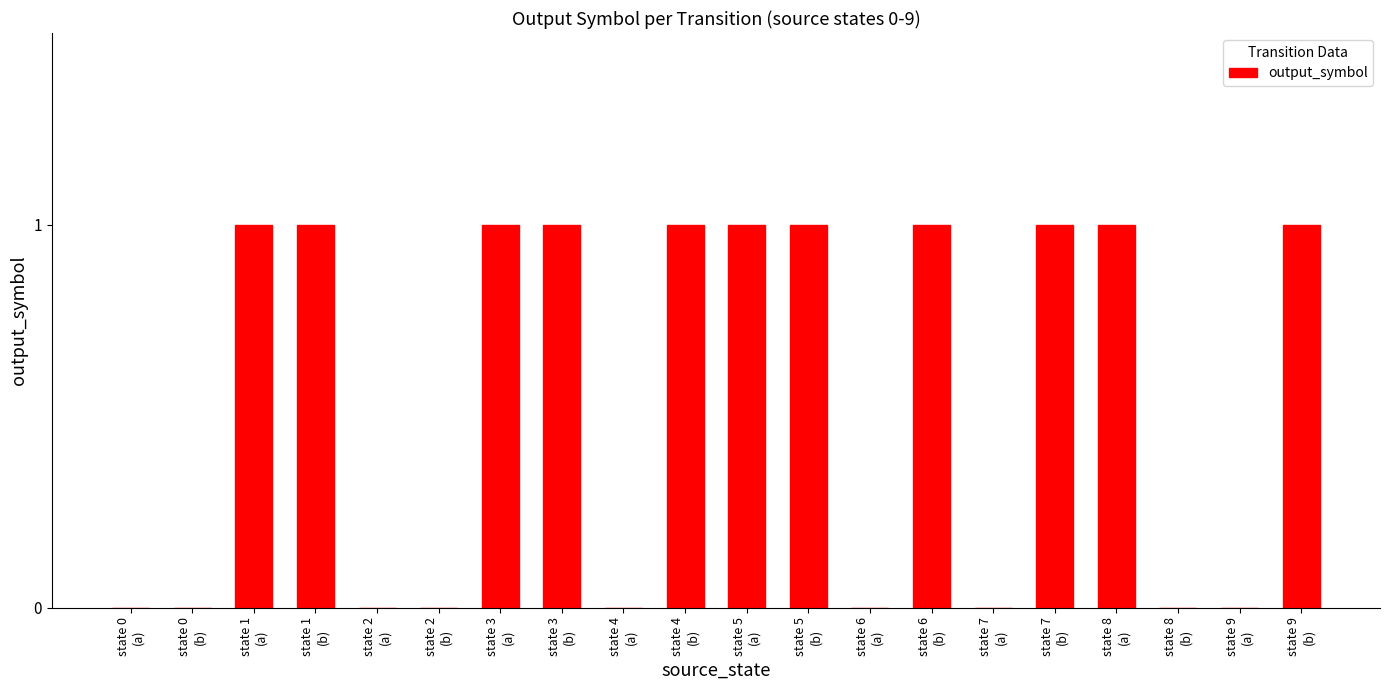

Is it true that the value at state 0
(b) is 0?

True